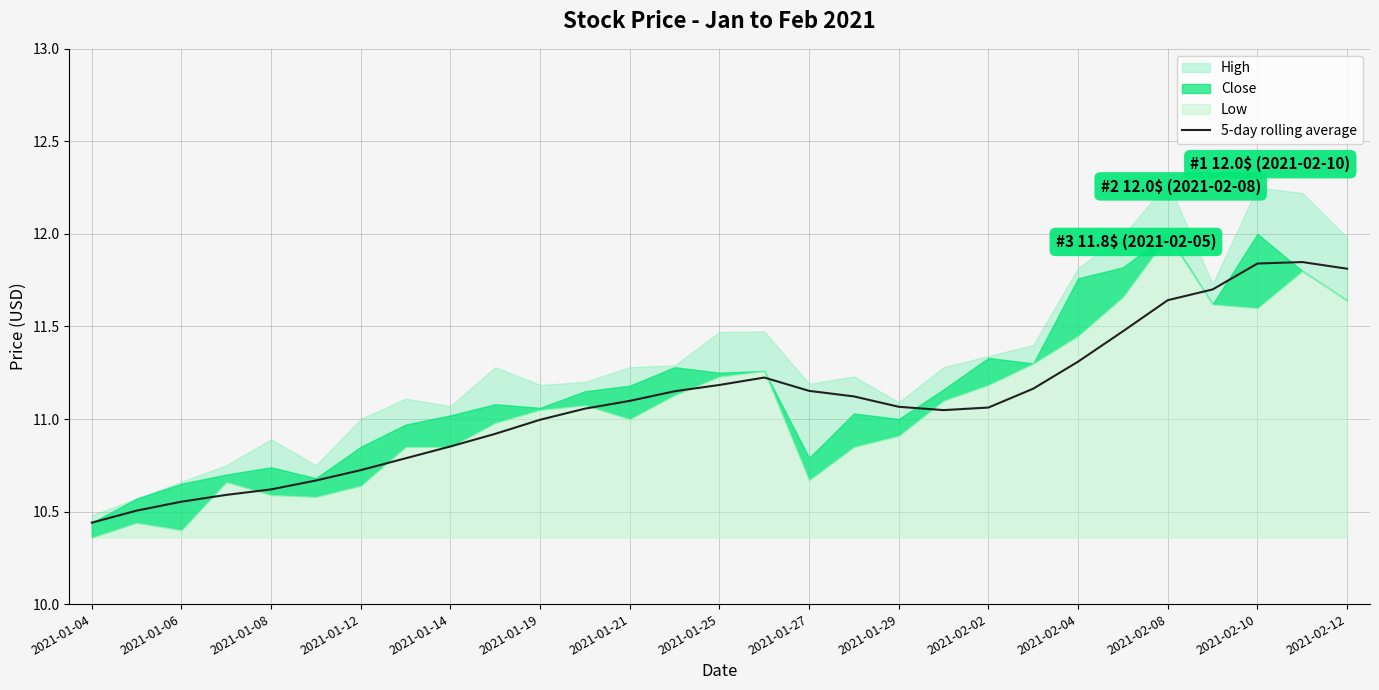

What is the ratio of the value at 2021-01-12 to the value at 23?

0.9